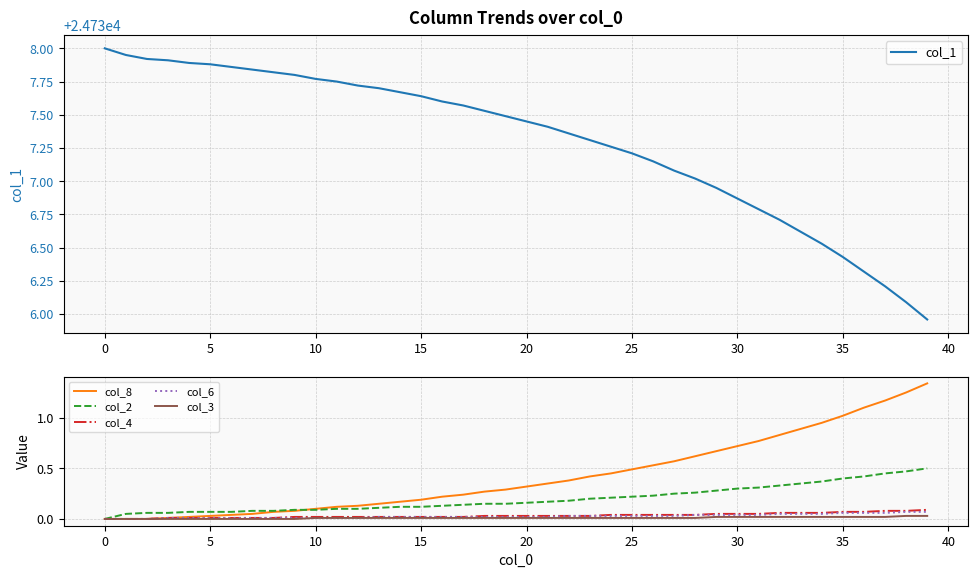

Is it true that col_3 equals 0.0 at 0?

True